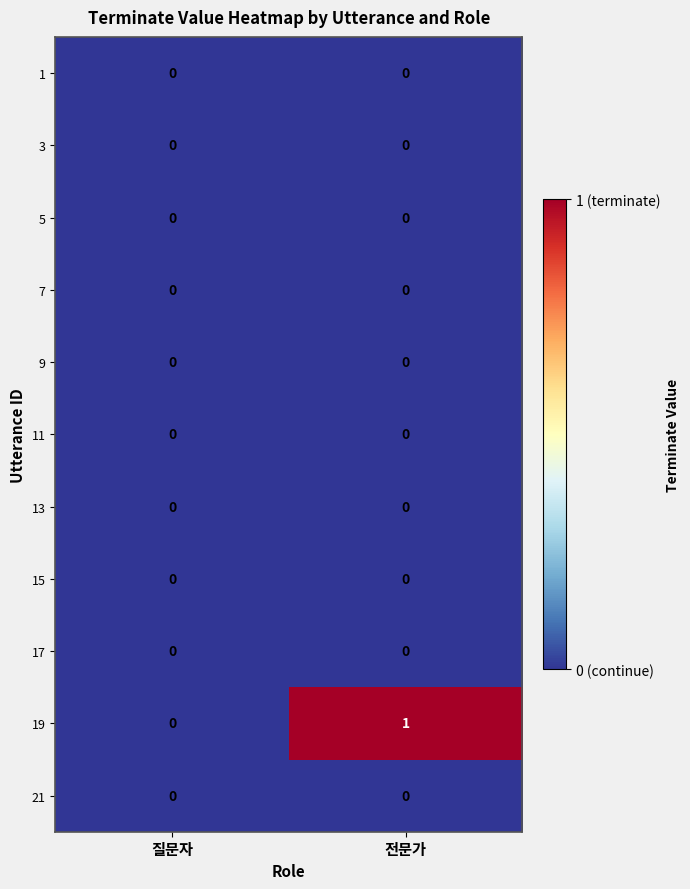

At which category is the sum across all series the highest?

전문가